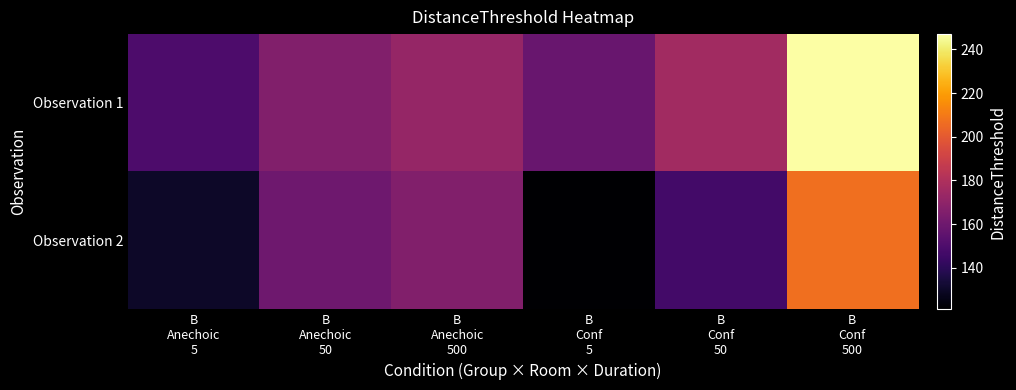

List the series in order of their peak value, highest first.

Observation 1, Observation 2